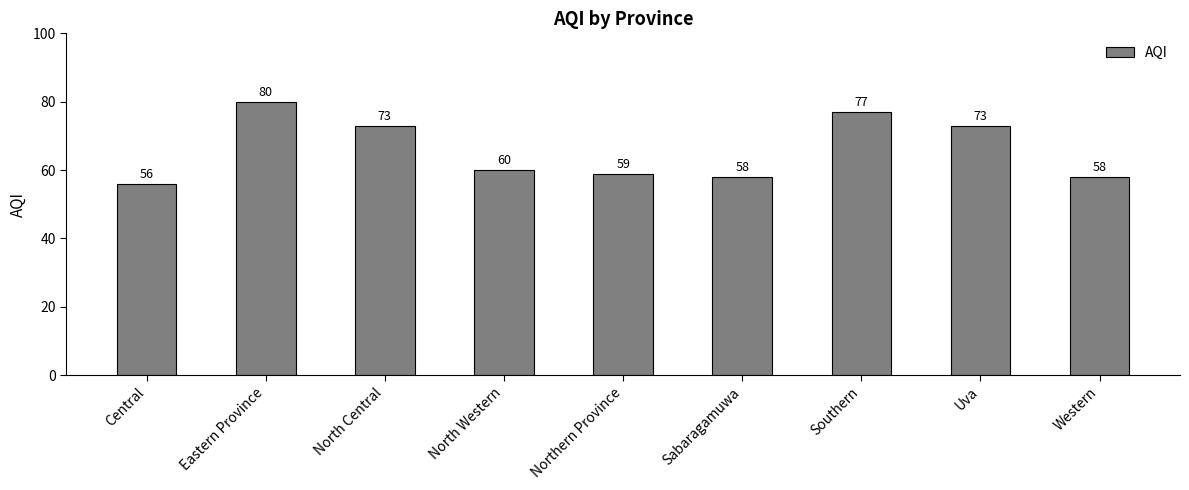

What is the smallest value displayed?

56